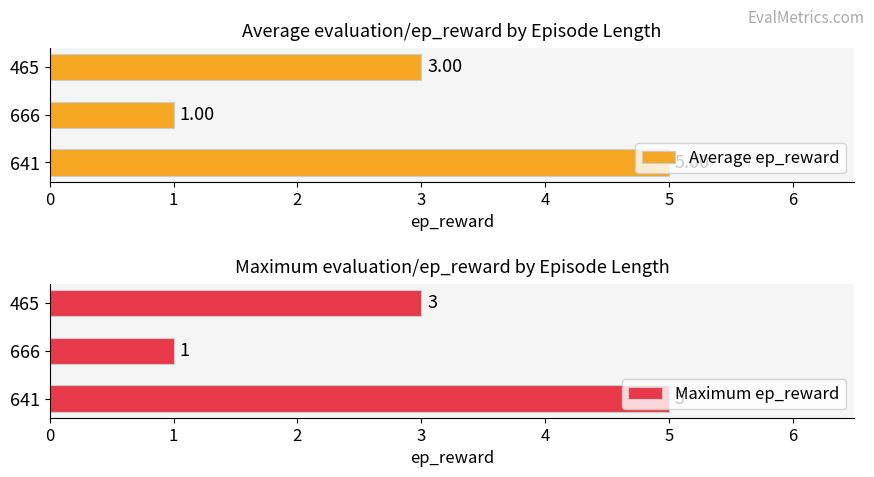

What is the average value of the Maximum ep_reward series?

3